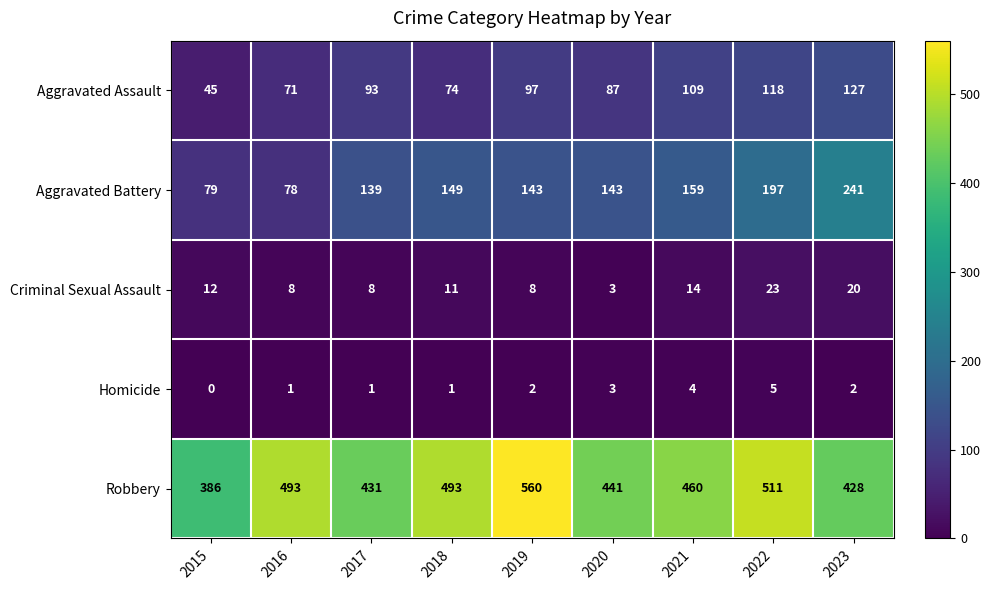

What is the difference between the second highest and minimum values in the Aggravated Battery series?

119